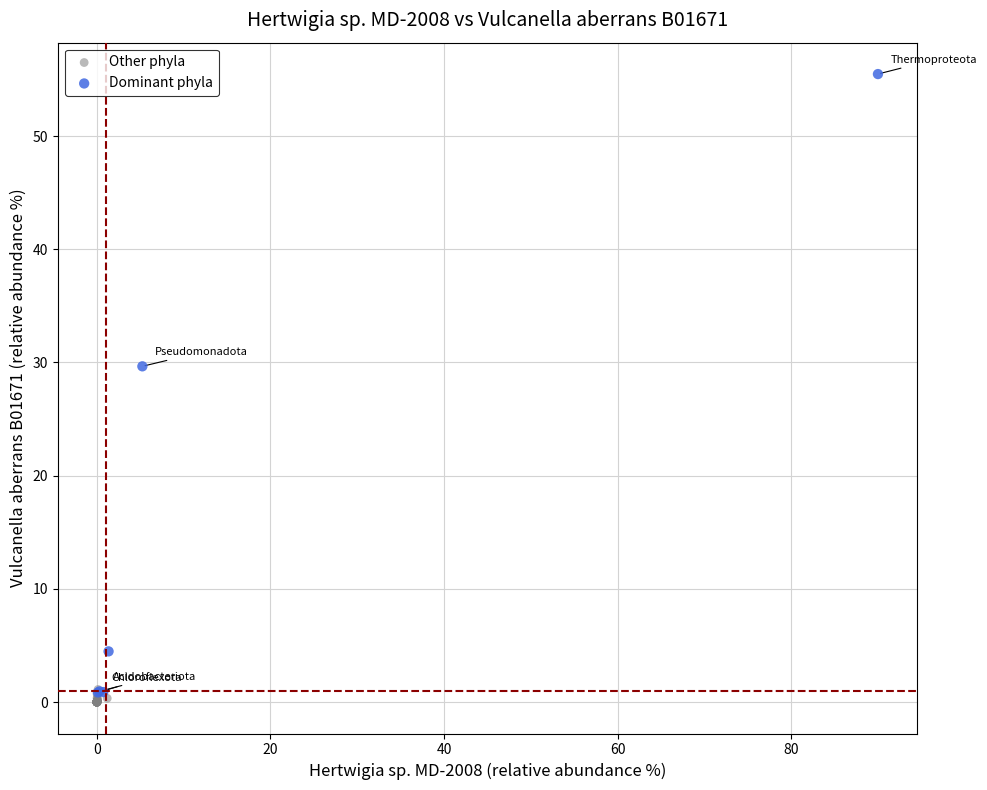

Which series reaches the maximum Y coordinate?

Dominant phyla